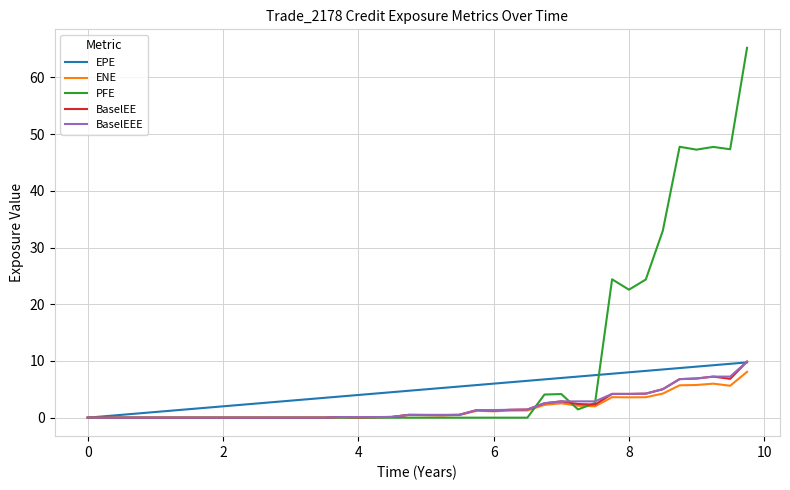

What is the greatest value displayed?

65.2